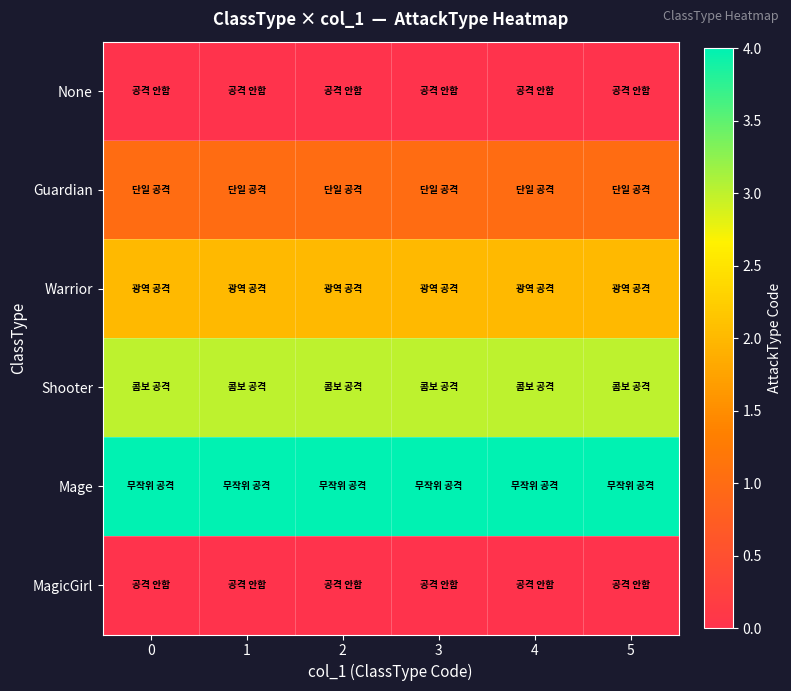

At 5, list the series in order from largest to smallest.

Mage, Shooter, Warrior, Guardian, None, MagicGirl